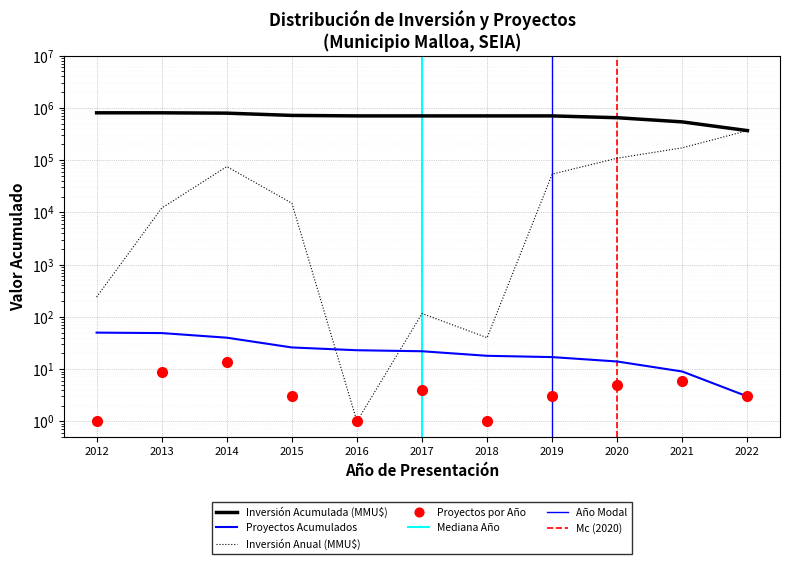

How many values in the Inversión Total (MMU$) series are below 15000?

5